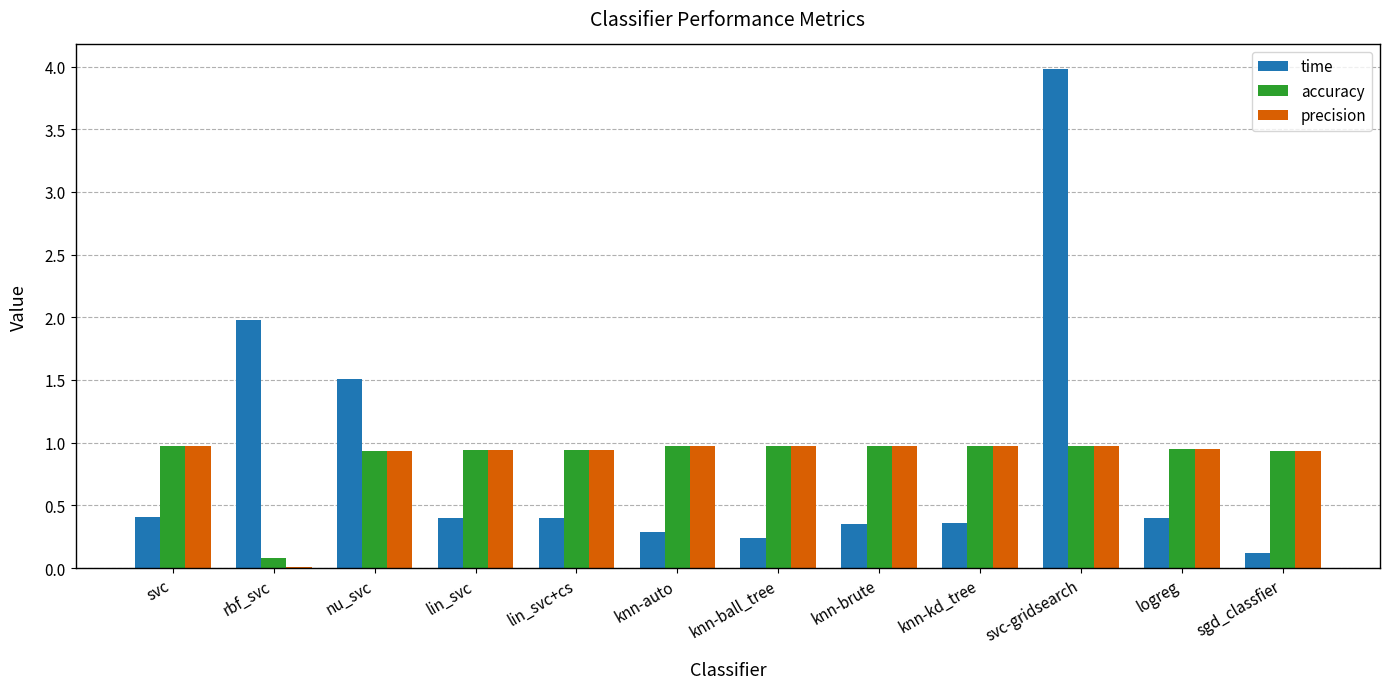

The value of time at knn-ball_tree is 0.2. True or false?

True